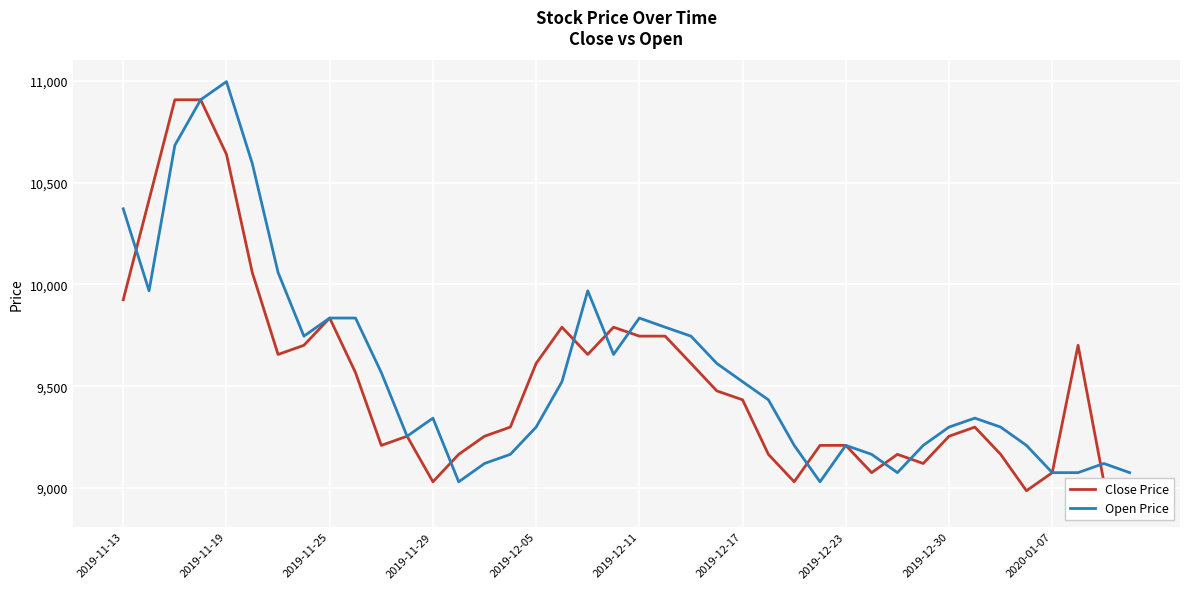

At which category does Open Price reach its first local peak?

2019-11-19